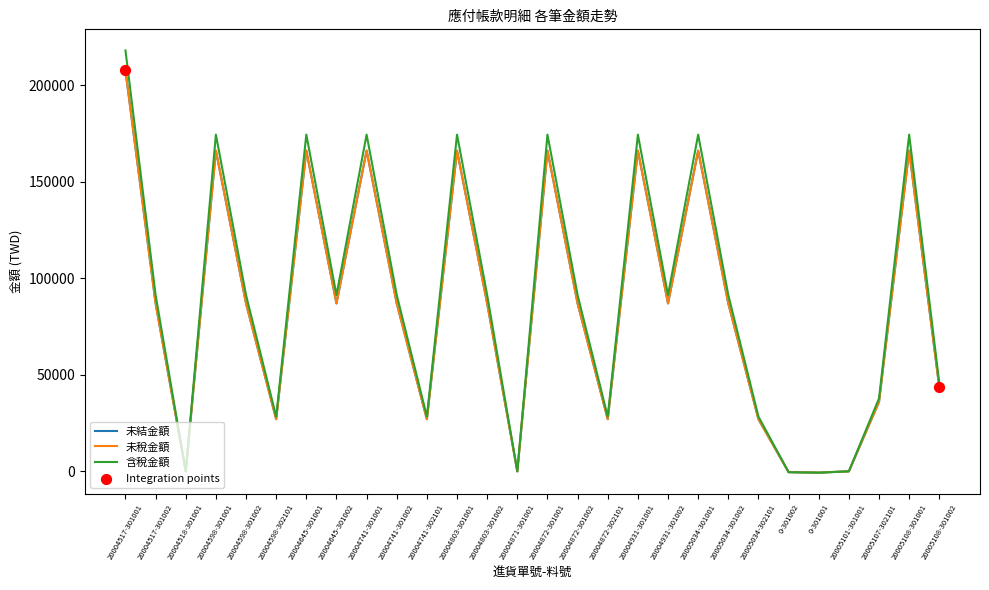

At how many categories does at least one series exceed 216457?

1